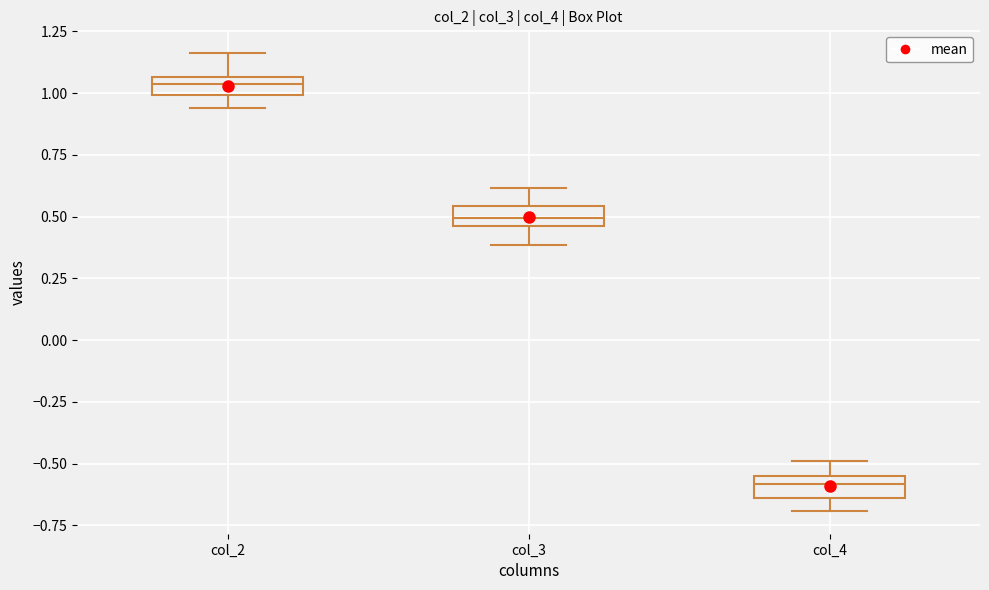

Which box has the highest median line?

col_2